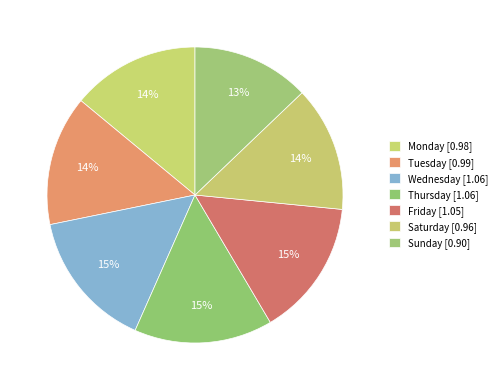

How many slices are in this pie chart?

7